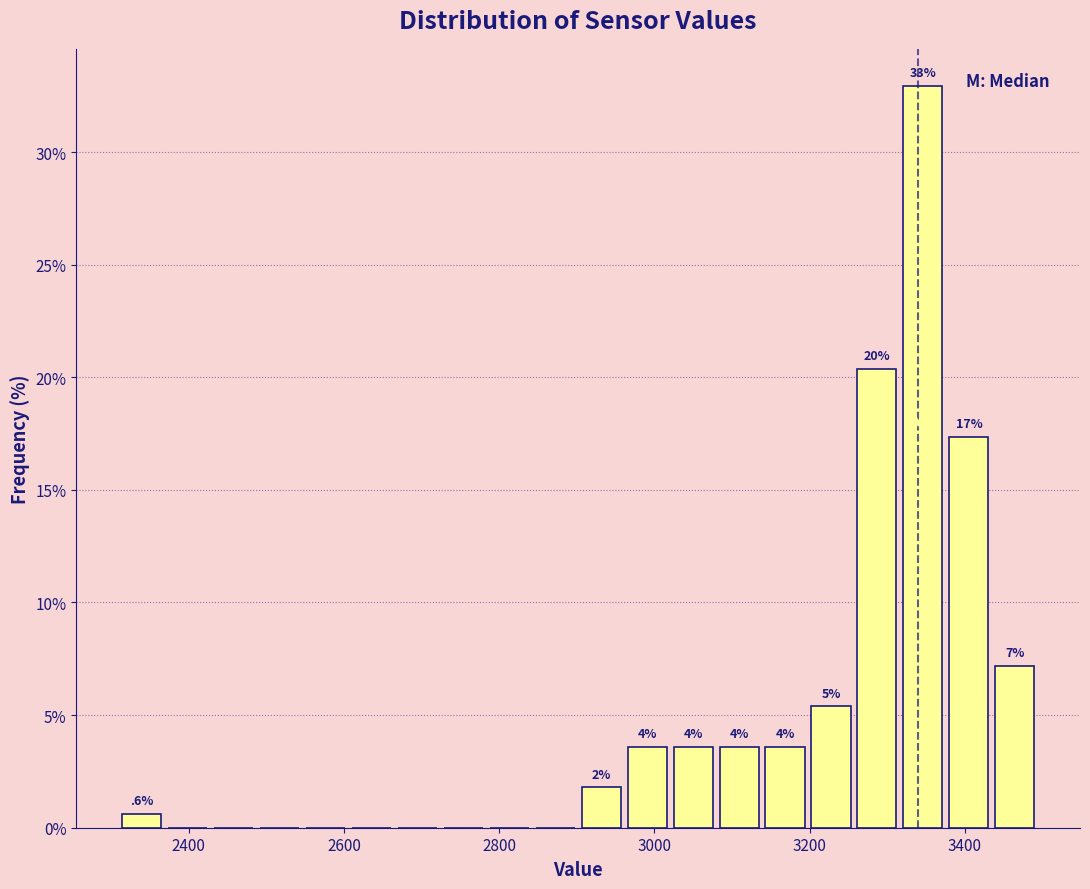

Around what value on the x-axis is the tallest bar? Give the approximate position of its centre, as read against the axis.

3340